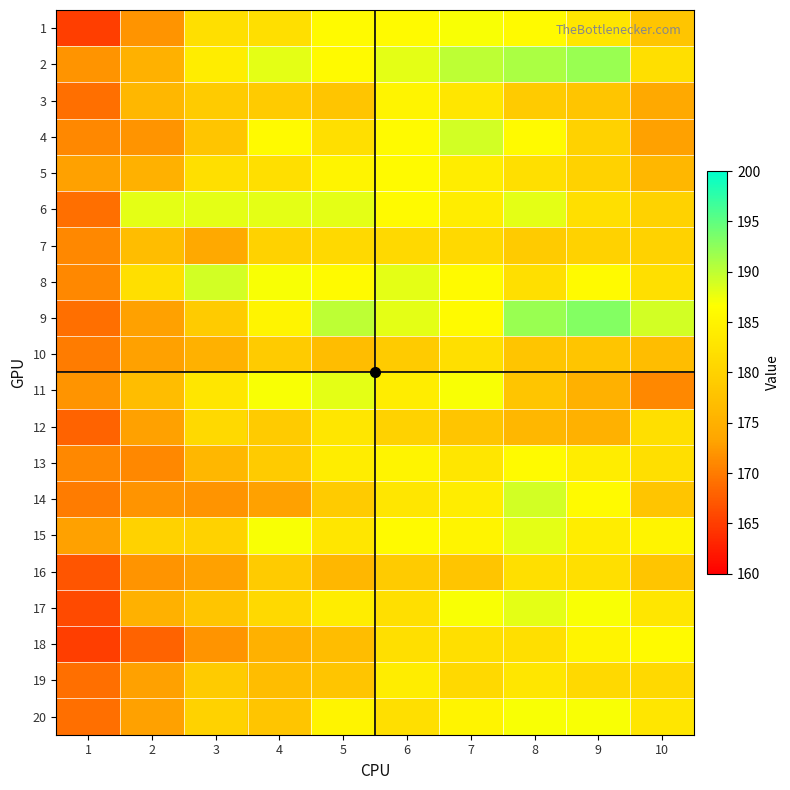

Between 3 and 8, which series saw the biggest shift?

14